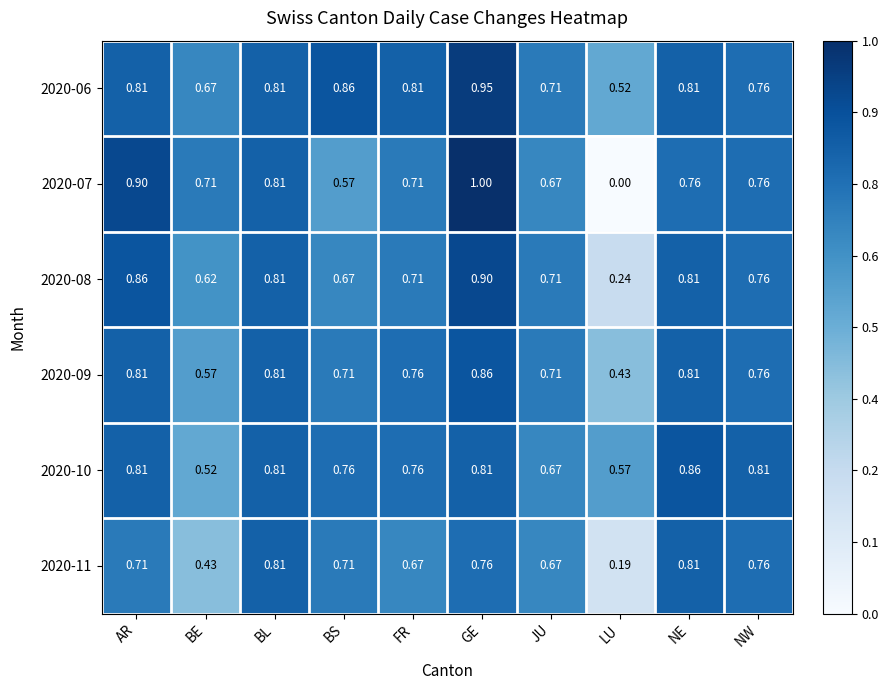

At which category is the sum across all series the highest?

GE